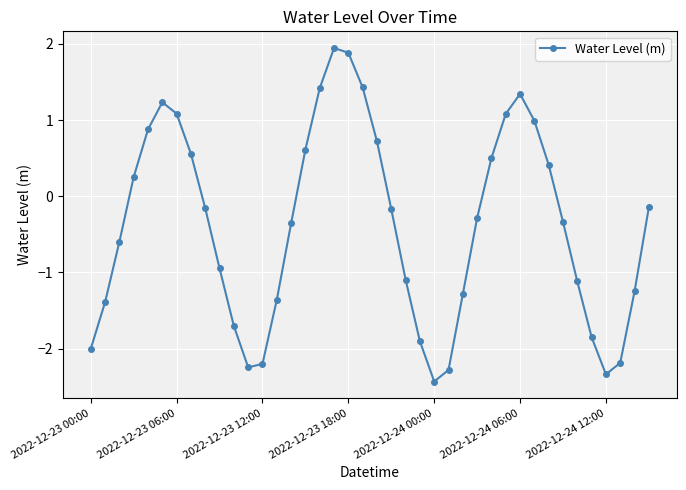

Does the chart have visible grid lines?

Yes